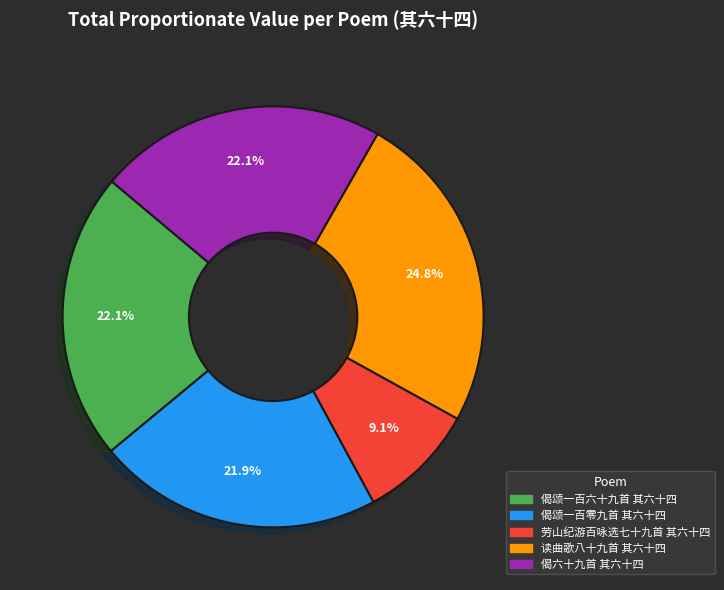

To the nearest percent, what is the difference between the 劳山纪游百咏选七十九首 其六十四 and 偈颂一百六十九首 其六十四 slice percentages?

13%